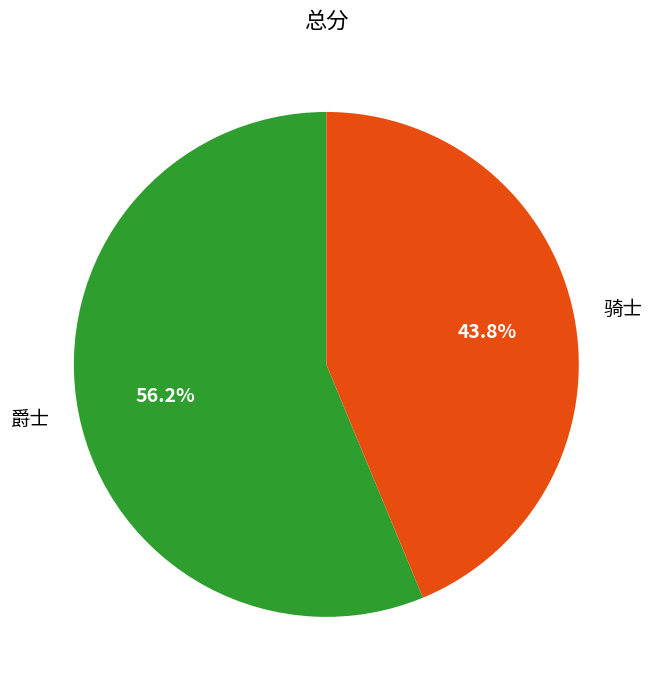

What percentage is the 骑士 slice, to the nearest percent?

44%